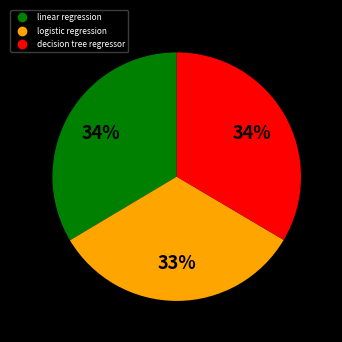

Combined, do decision tree regressor and linear regression account for over 50%?

Yes